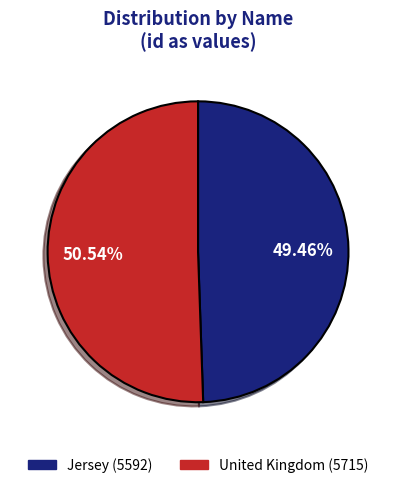

Approximately how many times larger is the value at United Kingdom compared to Jersey?

1.0